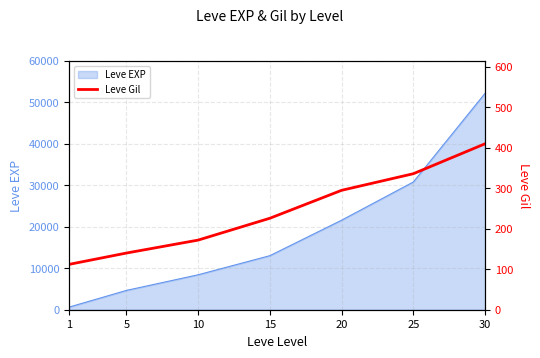

What is the maximum value for Leve EXP?

52220